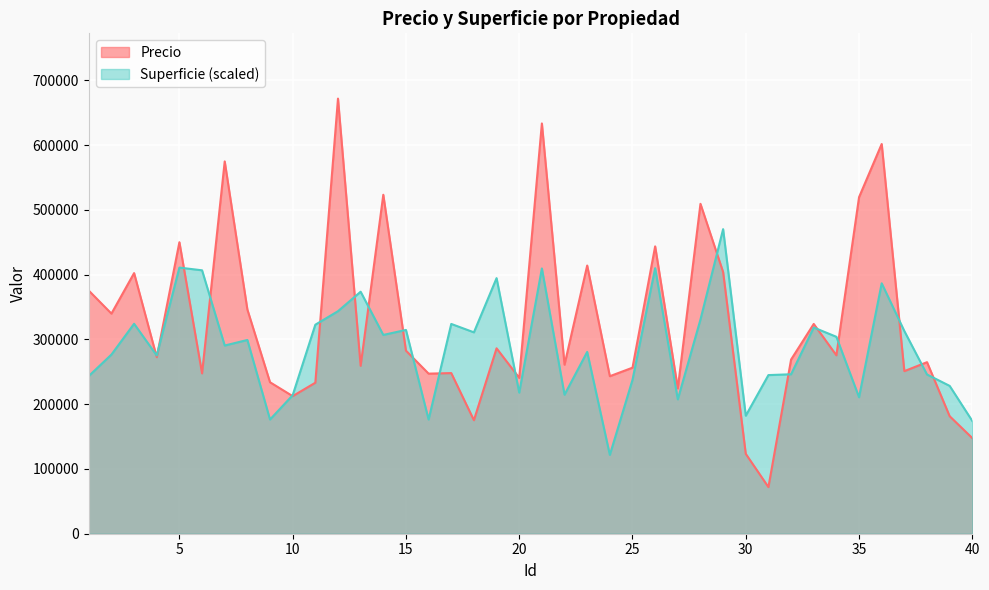

Reading left to right, transcribe all the data shown in this chart.

Precio: 1=375497.0	2=339946.0	3=402511.0	4=272706.0	5=450236.0	6=247630.0	7=575005.0	8=346335.0	9=233943.0	10=212511.0	11=233222.0	12=672026.0	13=259336.0	14=523498.0	15=282748.0	16=247234.0	17=248096.0	18=175311.0	19=286350.0	20=240703.0	21=633652.0	22=261094.0	23=414217.0	24=243300.0	25=256421.0	26=443829.0	27=224452.0	28=509512.0	29=404189.0	30=123365.0	31=72038.0	32=268971.0	33=323990.0	34=275570.0	35=519752.0	36=601901.0	37=251093.0	38=264946.0	39=181493.0	40=147677.0
Superficie: 1=243553.2	2=276700.0	3=324257.7	4=275257.3	5=411015.2	6=406836.2	7=290648.7	8=299239.4	9=176397.1	10=213865.7	11=322815.1	12=343685.4	13=373776.3	14=307020.4	15=314745.6	16=176397.1	17=323997.1	18=311028.8	19=394730.3	20=217902.0	21=409718.4	22=214700.2	23=280792.1	24=121747.1	25=237674.0	26=410149.6	27=207524.2	28=330828.8	29=470418.2	30=182276.3	31=244995.8	32=246261.6	33=318465.4	34=304138.2	35=210781.8	36=386744.6	37=312986.5	38=245917.3	39=228335.6	40=174088.9